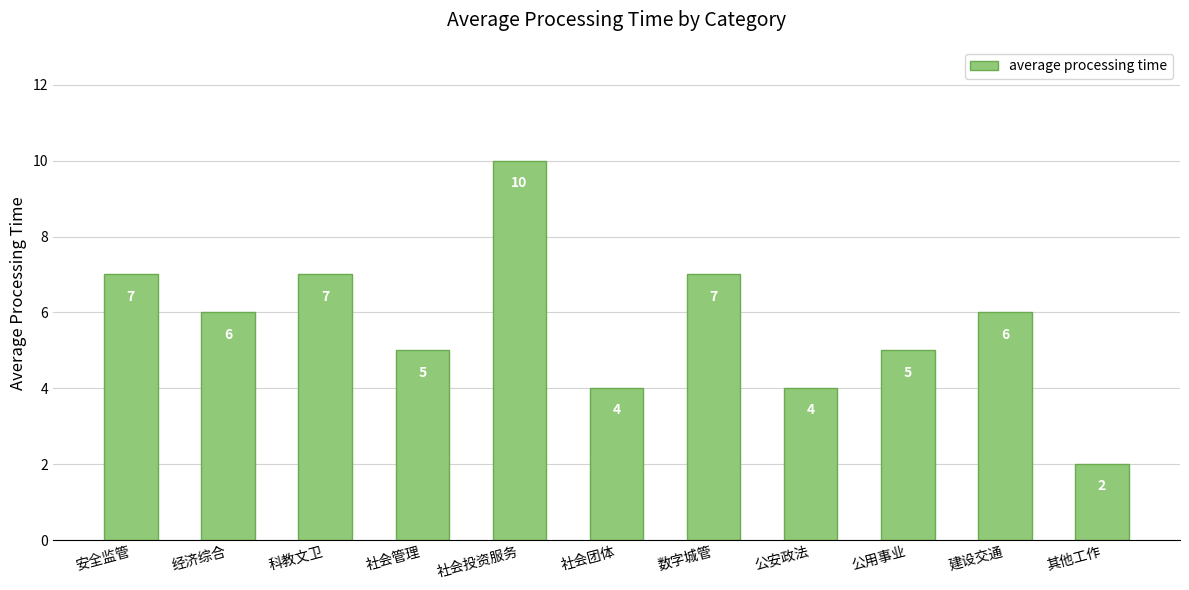

What is the change in value from 科教文卫 to 社会投资服务?

+3